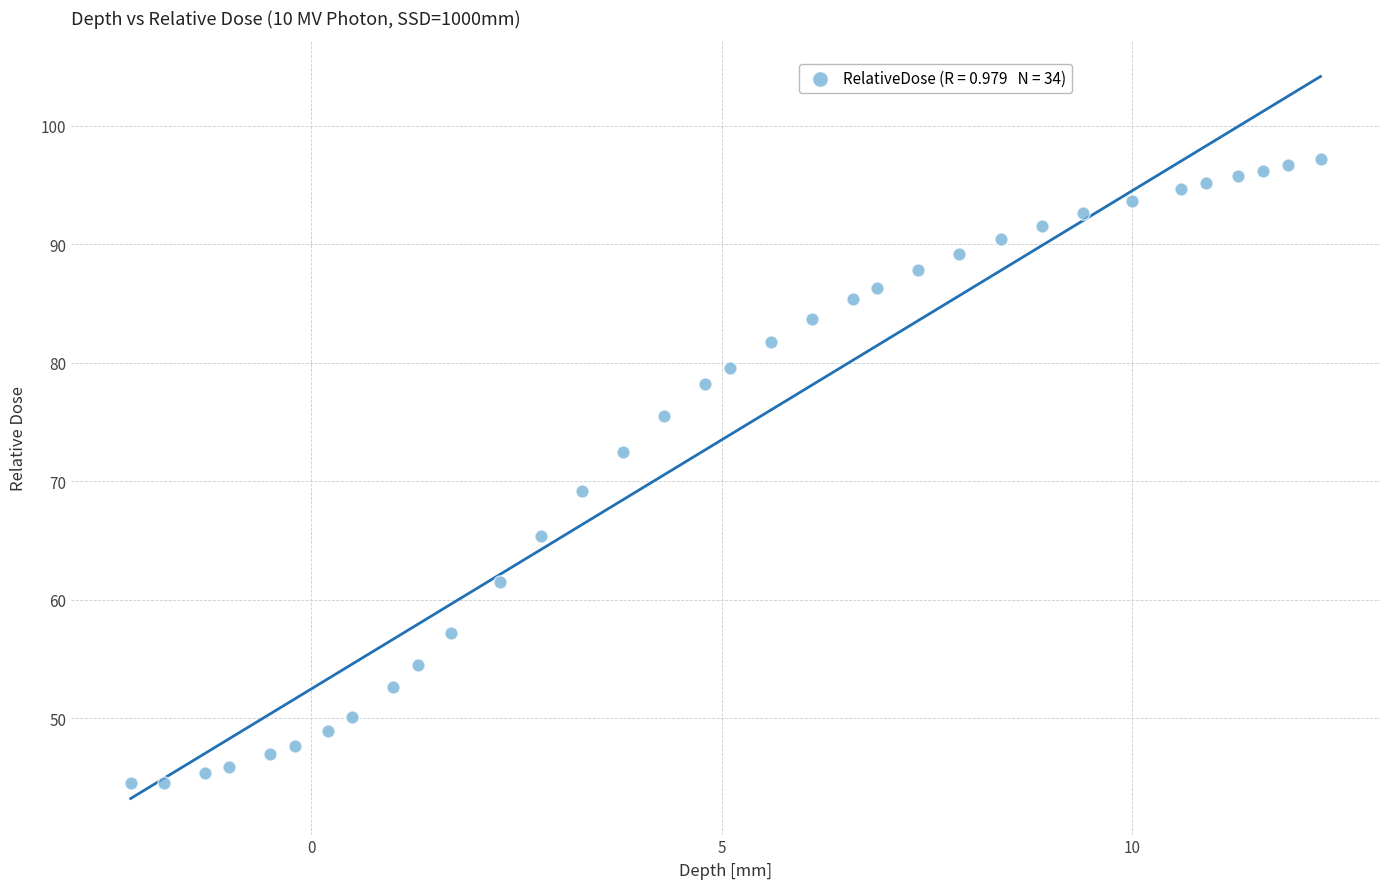

What is the range of Y values (max minus min)?

52.7